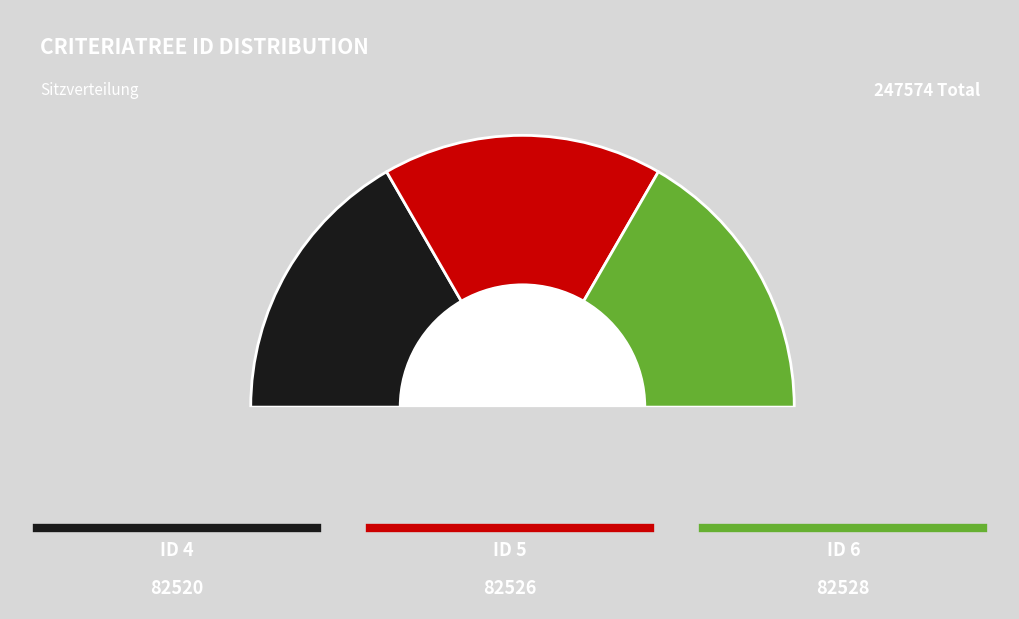

What is the total percentage of 5 and 6?

66.7%